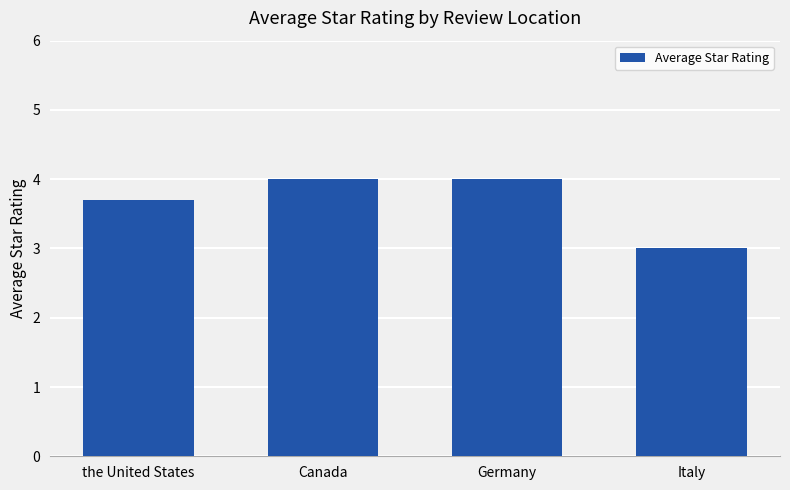

What is the sum of all values?

14.7